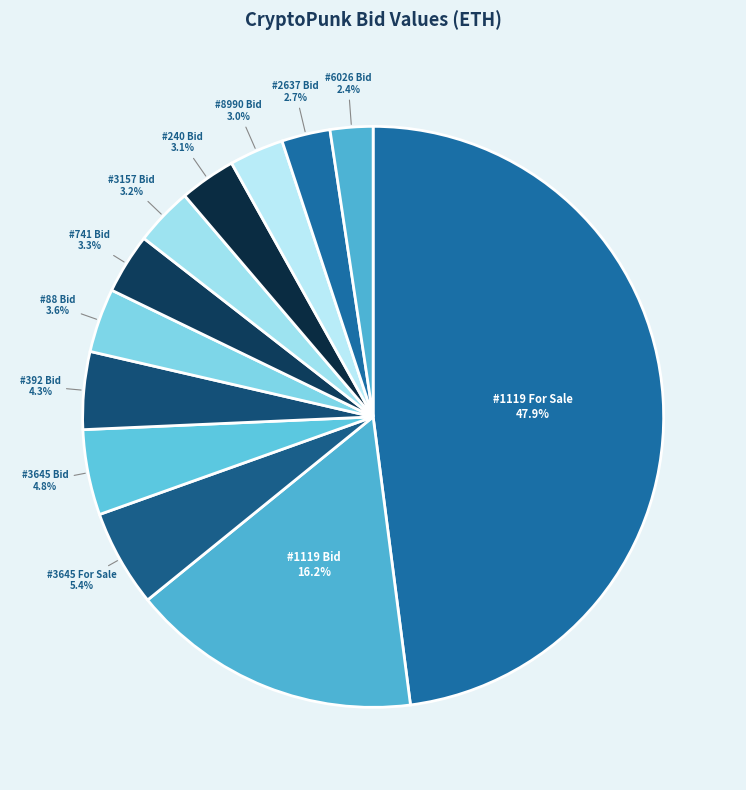

Which has a higher value, #3645 For Sale or #392 Bid?

#3645 For Sale